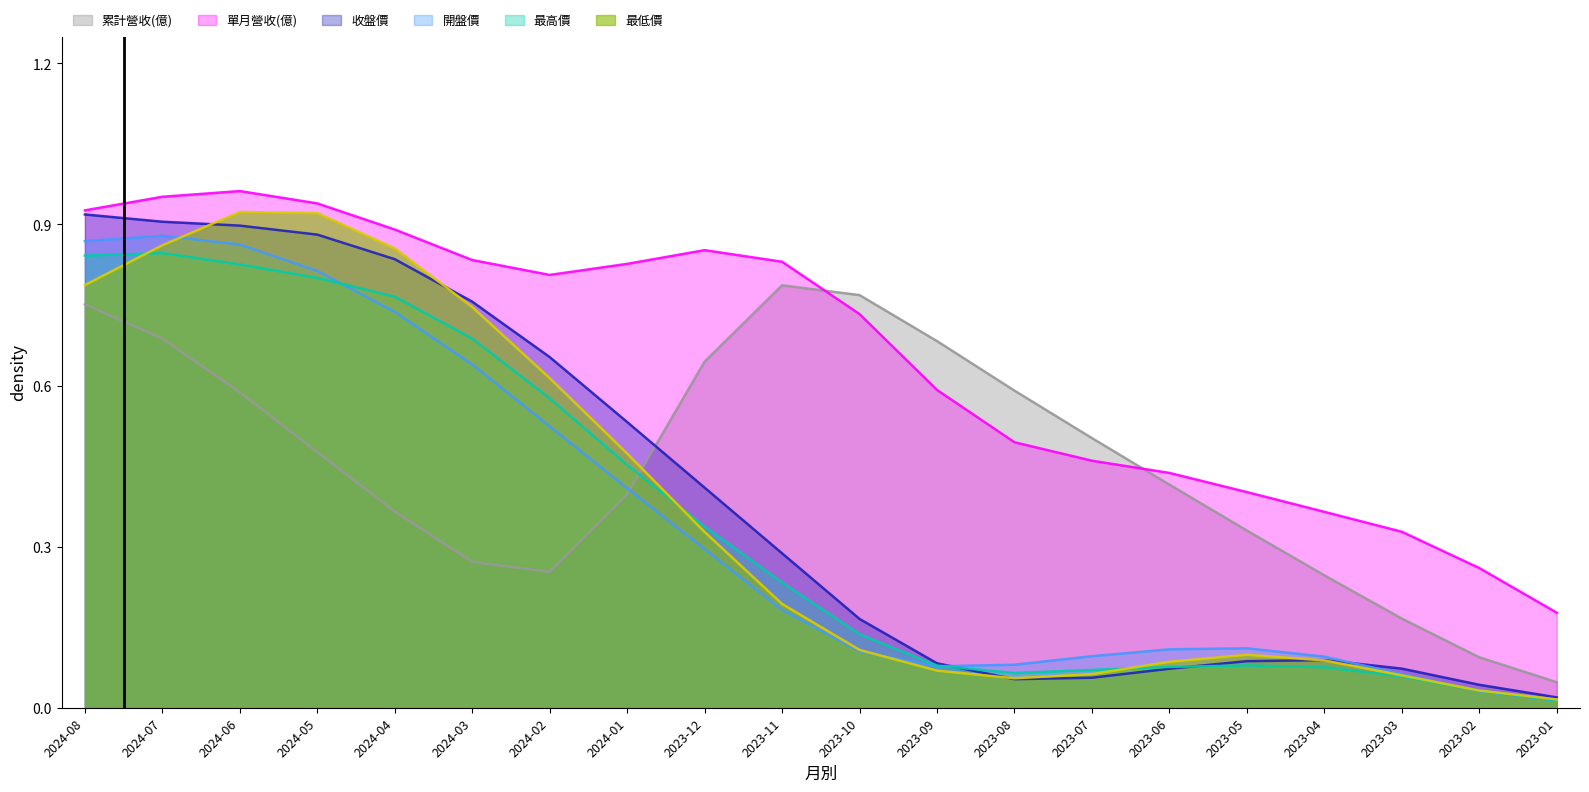

Which series changed the most between 2024-08 and 2023-03?

收盤價